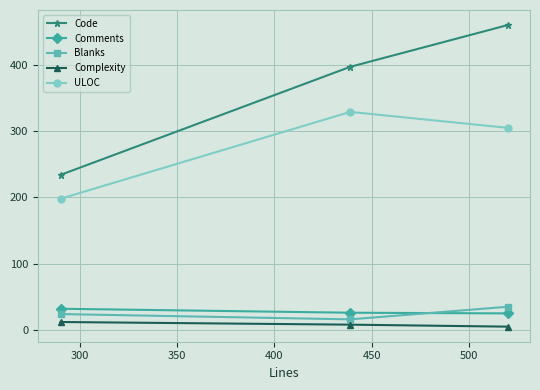

Which series has the widest spread of values?

Code